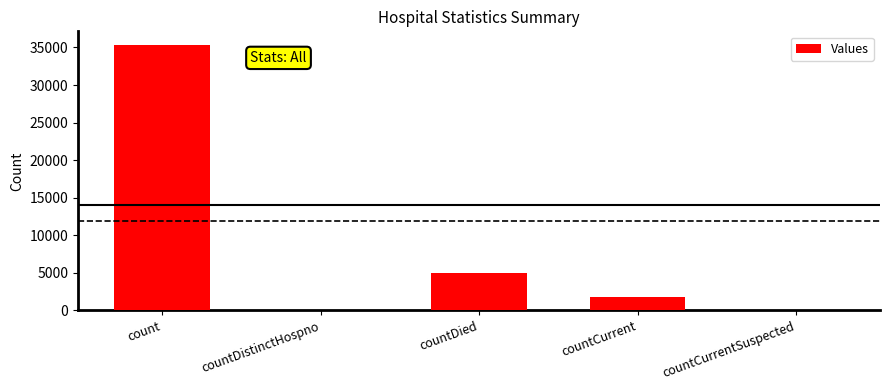

What is the sum of the values at countCurrent and count?

37134